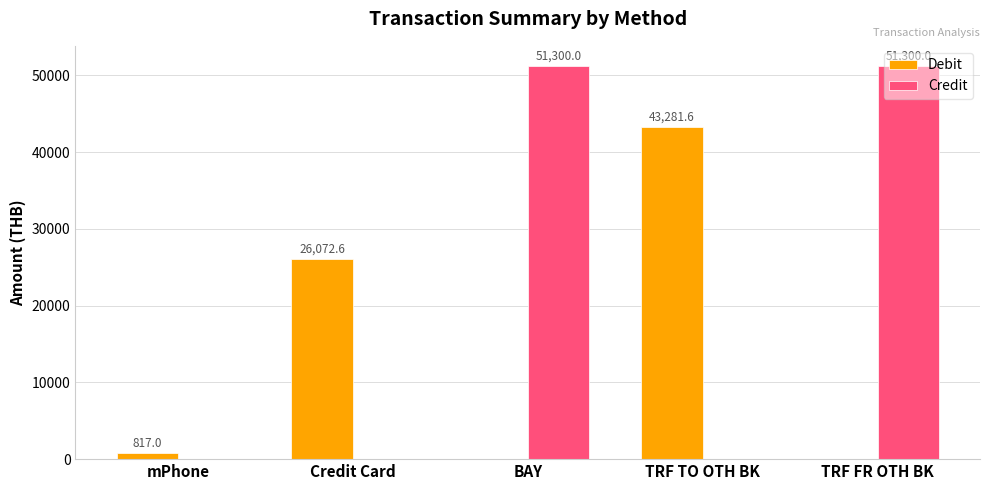

Which series has the largest range (max minus min)?

Credit